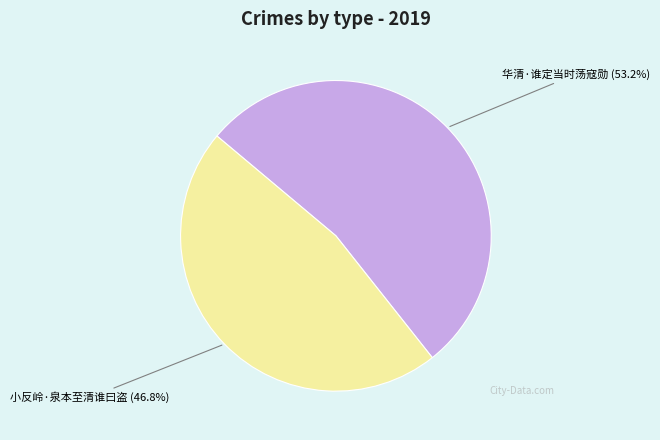

Does 小反岭·泉本至清谁曰盗 represent more than half of the total?

No